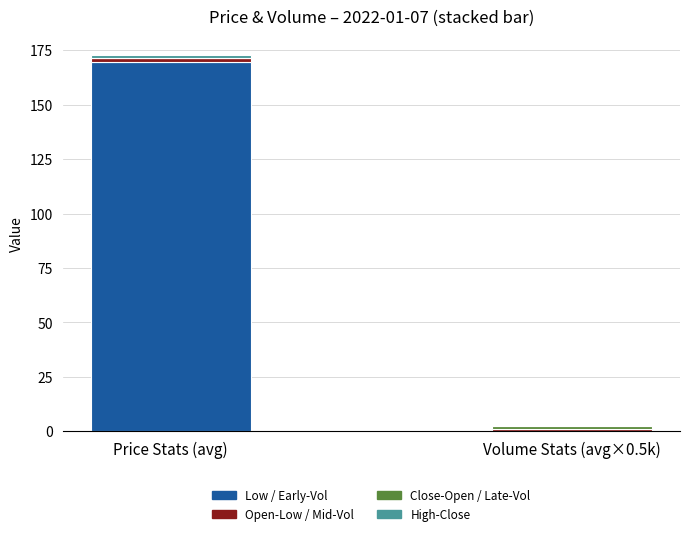

At which label is Low / Early-Vol closest to 84?

Volume Stats (avg×0.5k)